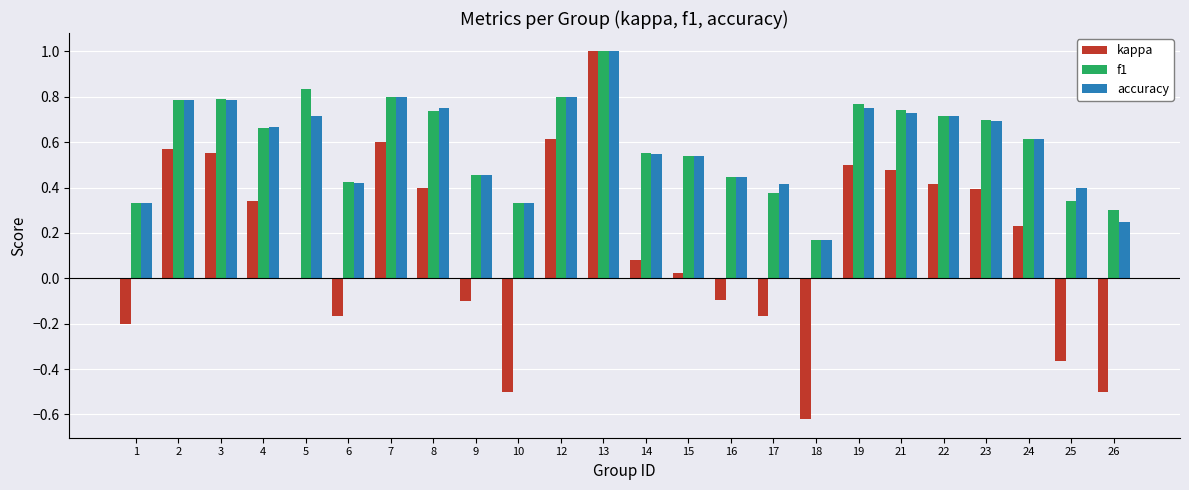

At which category is the sum across all series the highest?

13